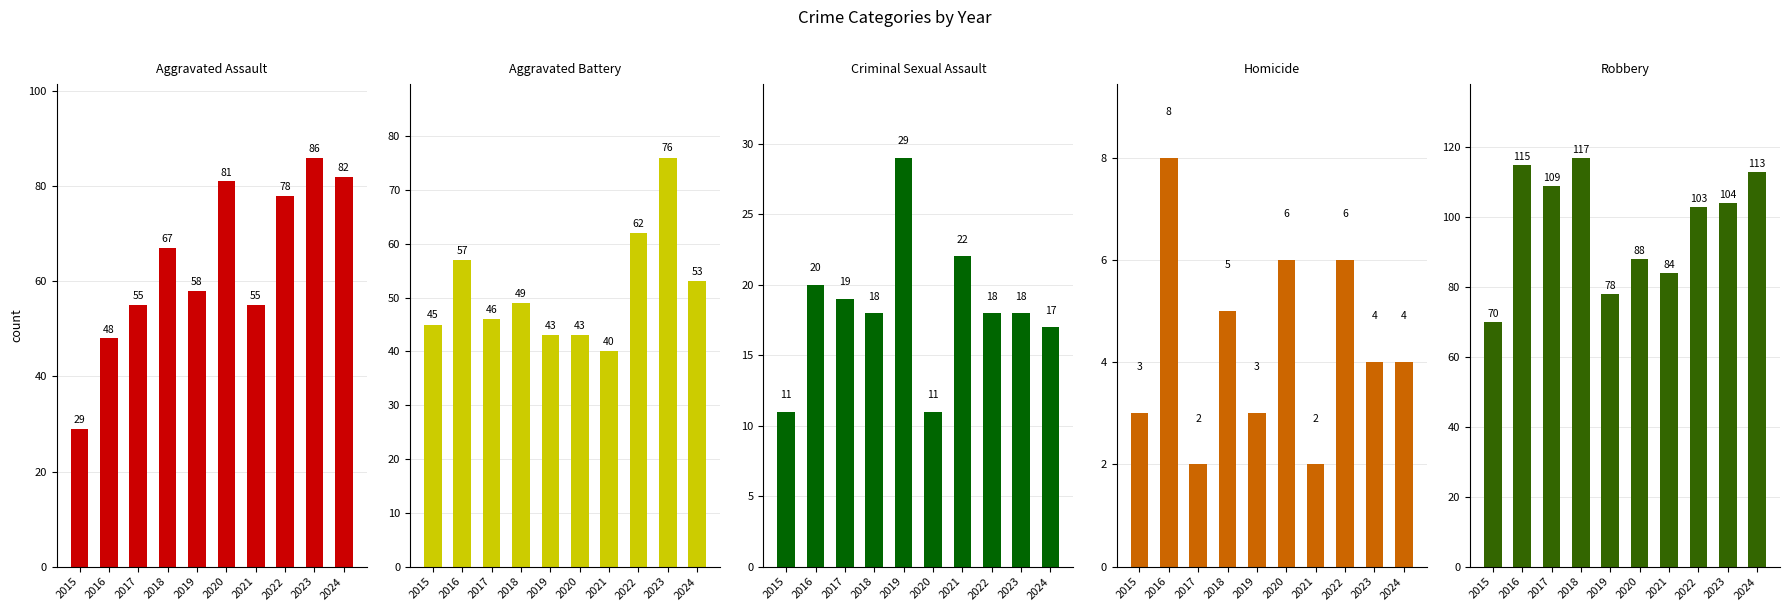

Reading left to right, list all the values displayed in this chart.

Aggravated Assault: 29	48	55	67	58	81	55	78	86	82
Aggravated Battery: 45	57	46	49	43	43	40	62	76	53
Criminal Sexual Assault: 11	20	19	18	29	11	22	18	18	17
Homicide: 3	8	2	5	3	6	2	6	4	4
Robbery: 70	115	109	117	78	88	84	103	104	113